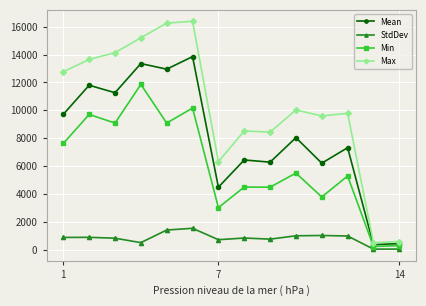

How many values in the Min series are below 5497?

7